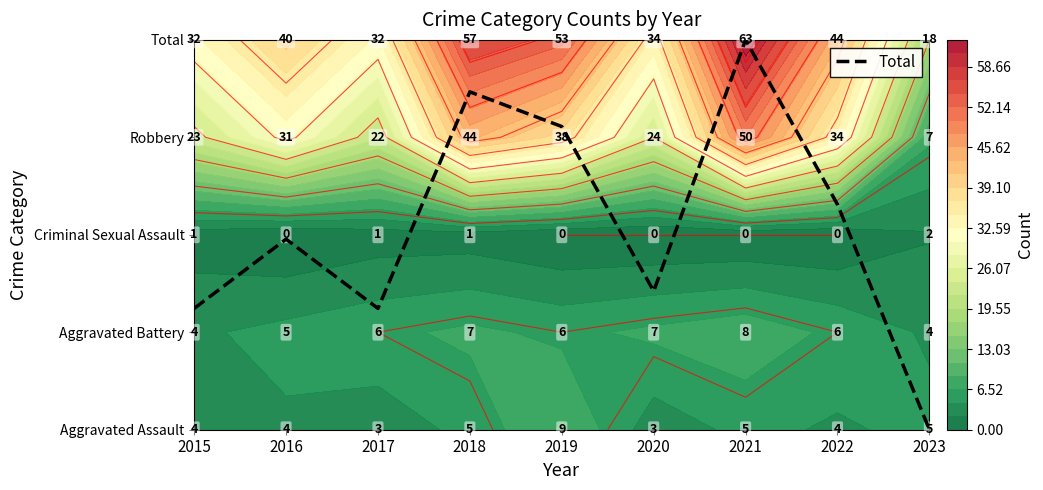

Which has a higher value, 2018 or 2021?

2021